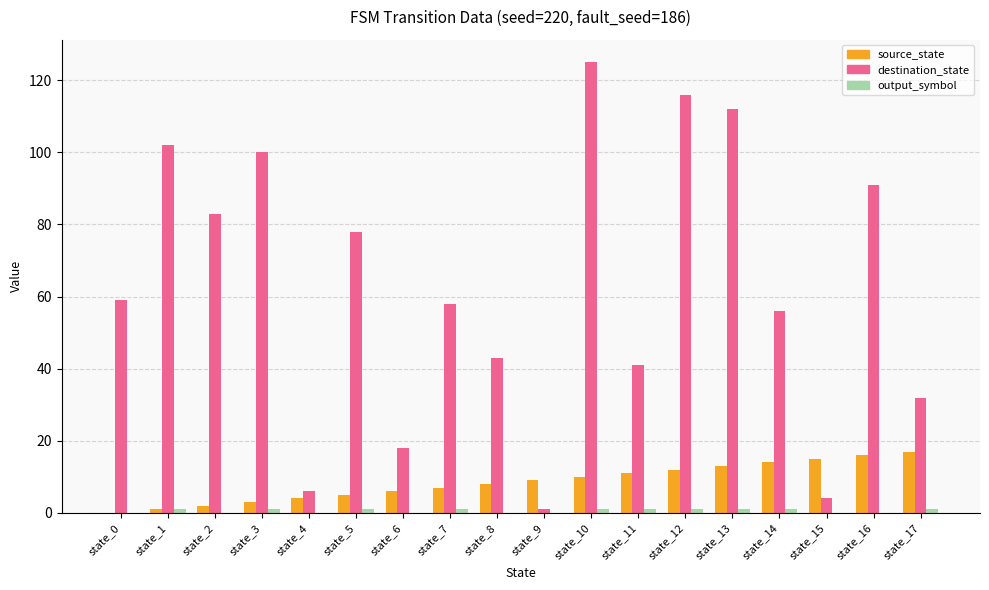

Which series changed the most between state_8 and state_15?

destination_state